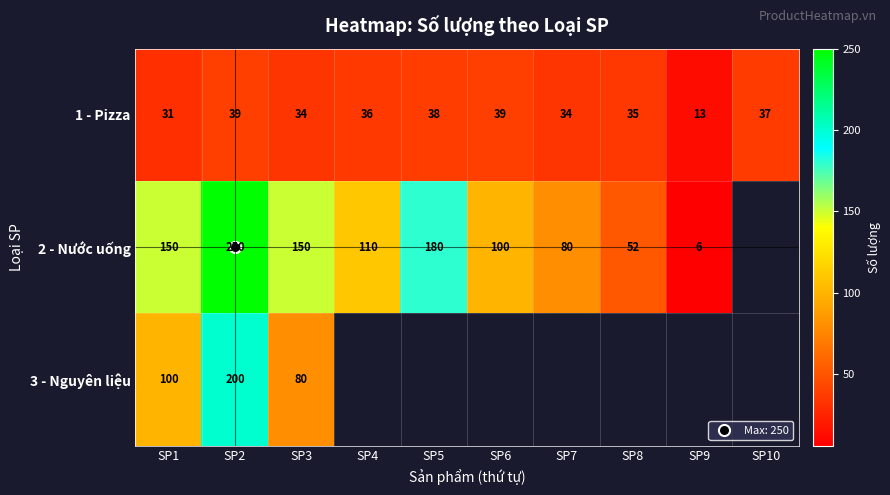

What is the average value of the 1 - Pizza series?

33.6